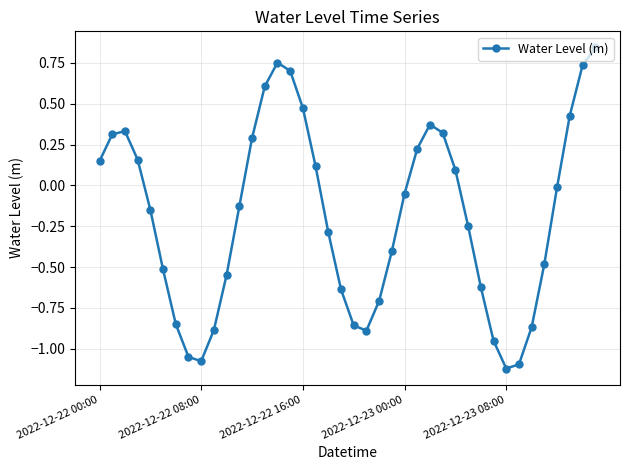

How many interior local valleys (lower than both neighbors) does the data have?

3